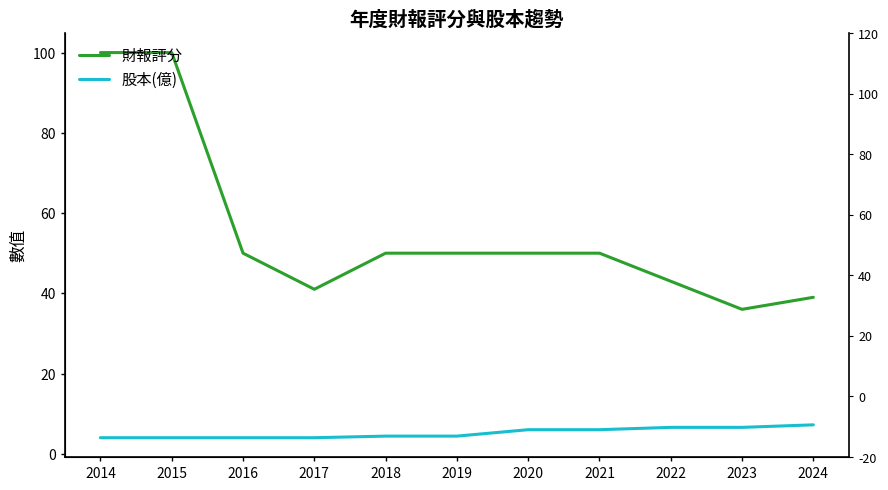

The 財報評分 series shows 100.0 at 2014. True or false?

True